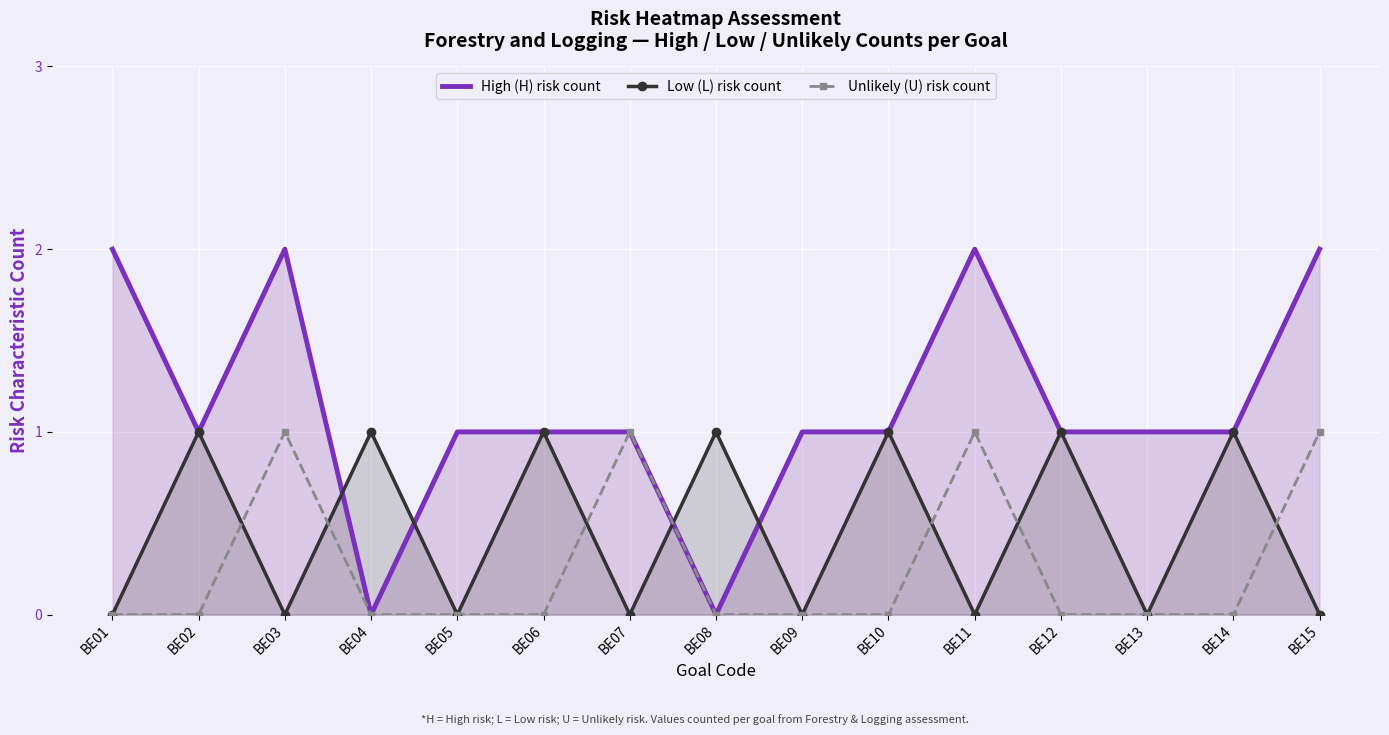

What are all the series names shown in the legend?

High (H) risk count, Low (L) risk count, Unlikely (U) risk count